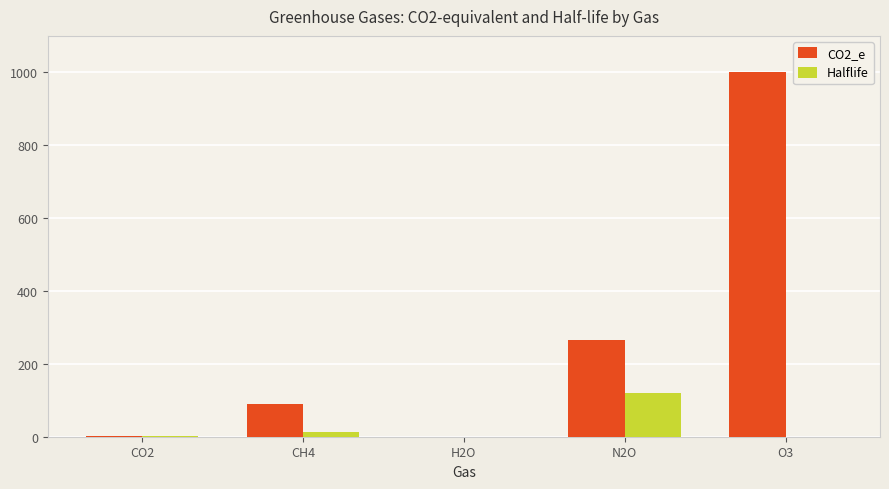

What is the maximum value shown in the chart?

1000.0